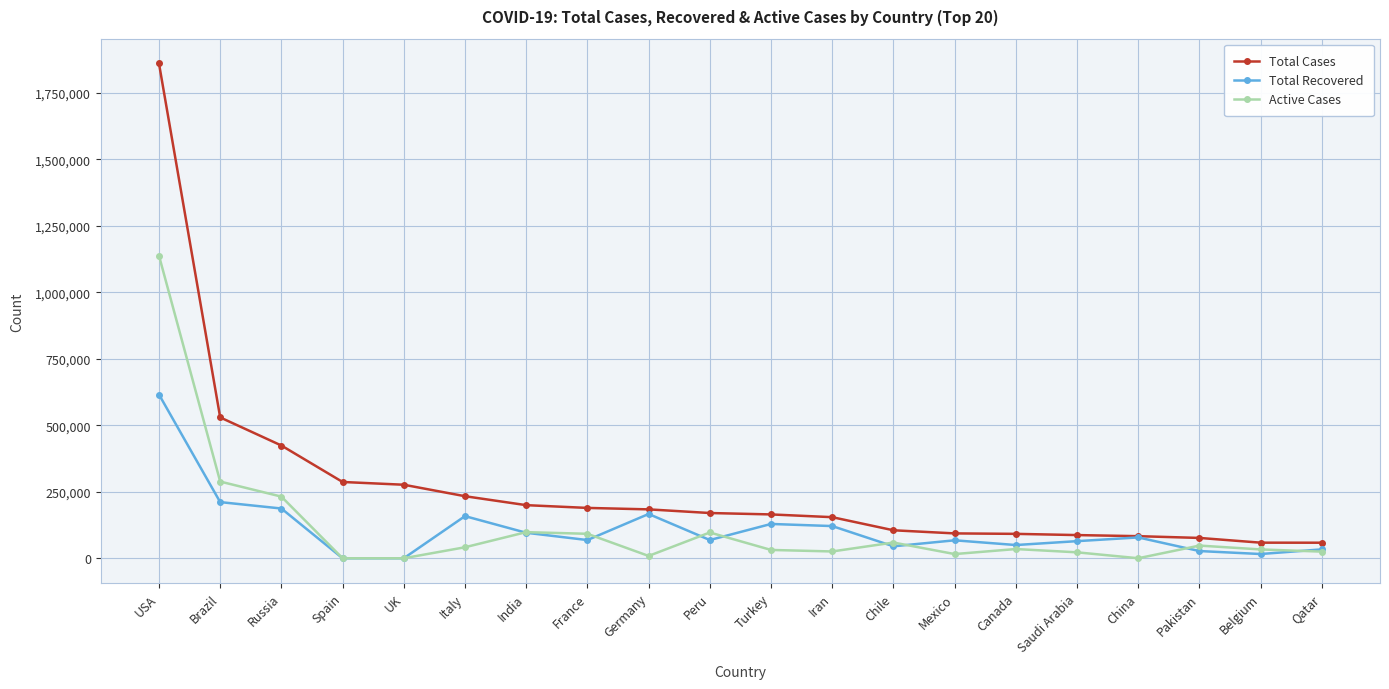

Which series has the widest spread of values?

Total Cases